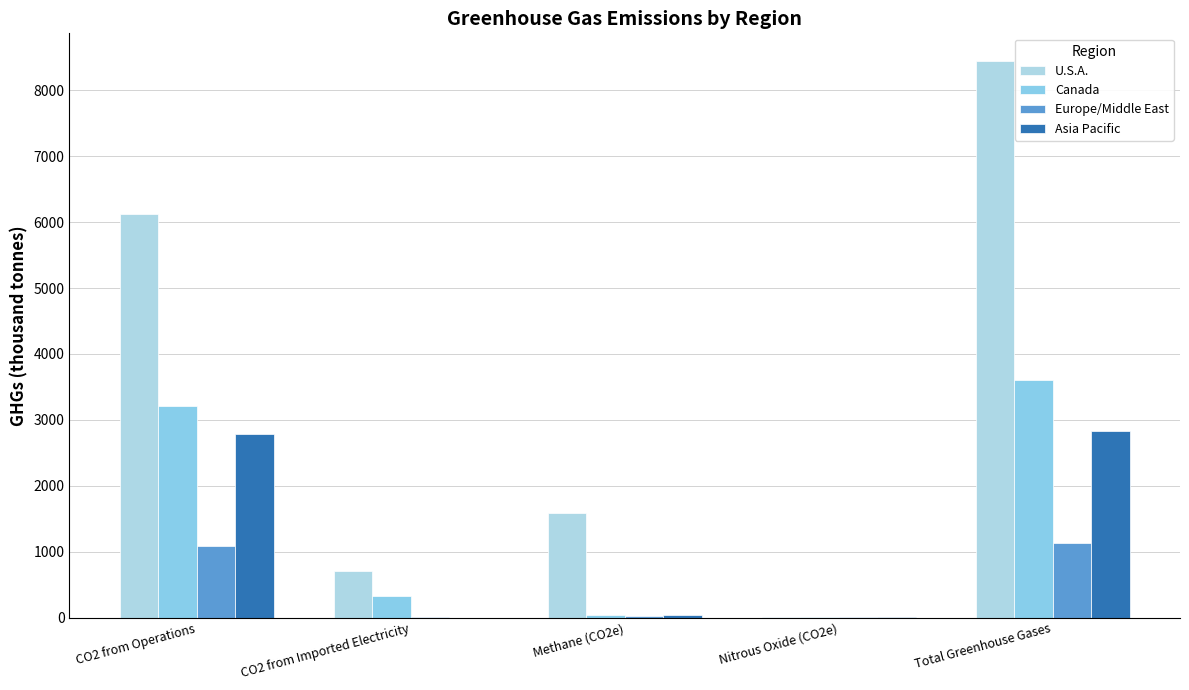

Where is Europe/Middle East nearest to the value 570?

CO2 from Operations